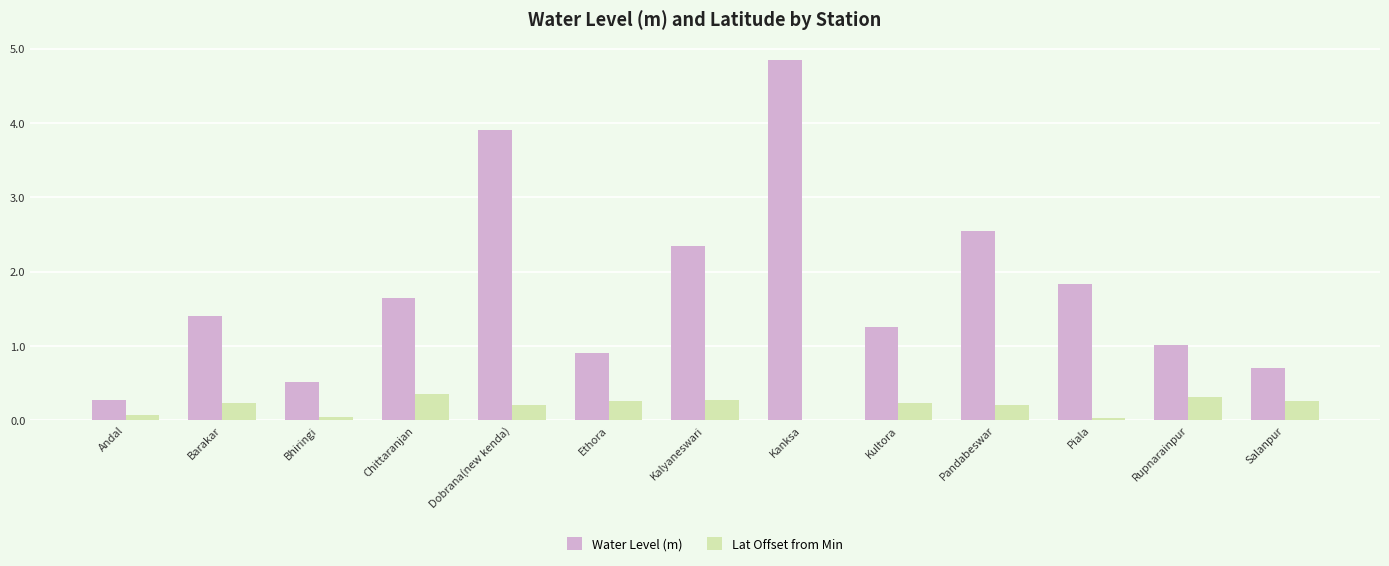

Which label corresponds to the largest value in the chart?

Kanksa